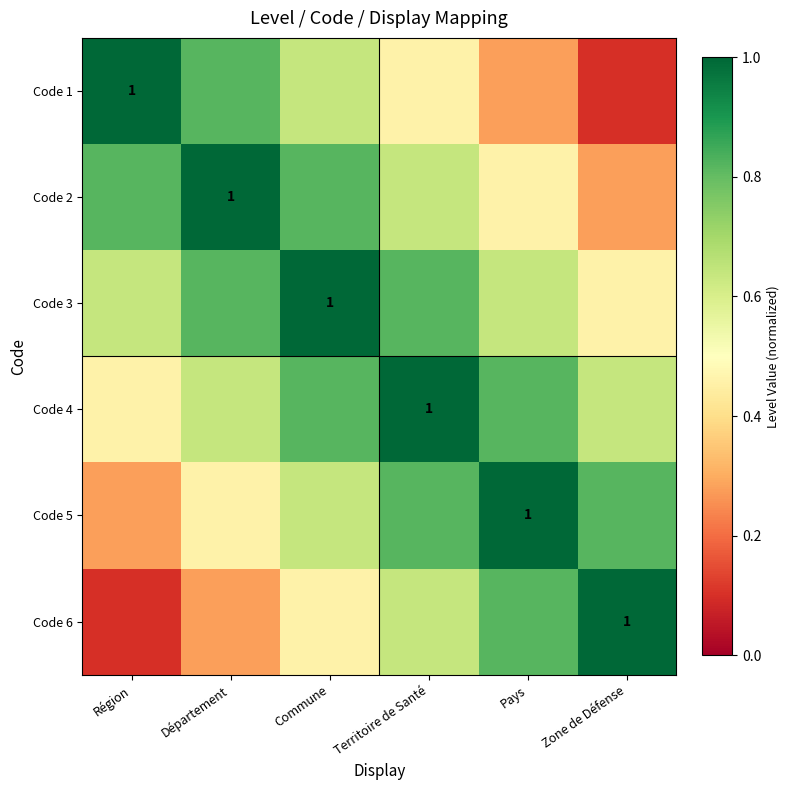

How many Code 3 values are between 0 and 1?

6